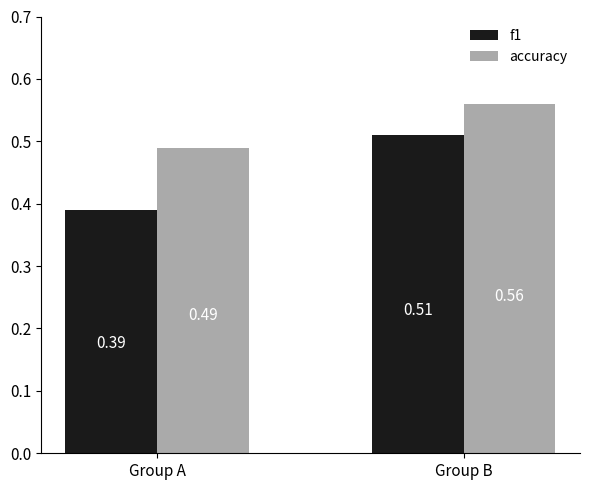

Where is accuracy nearest to the value 0?

Group A